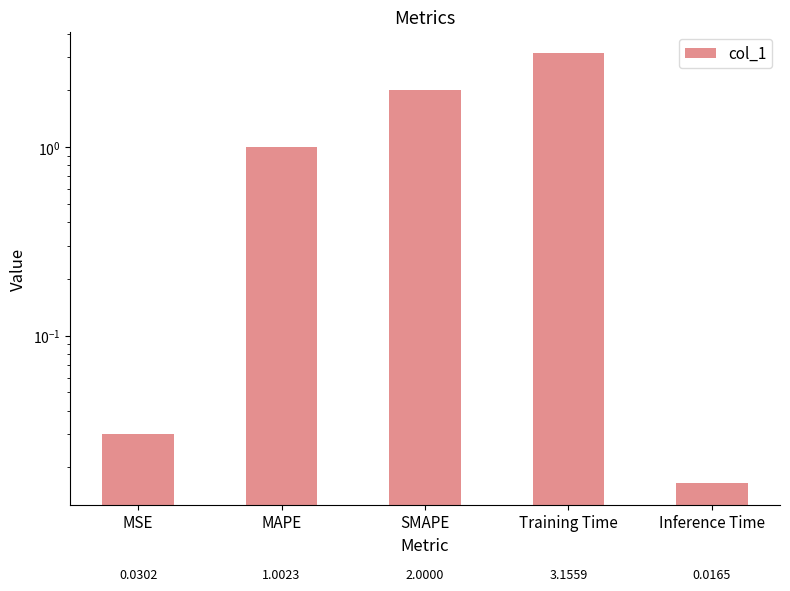

How many distinct data groups are displayed?

1